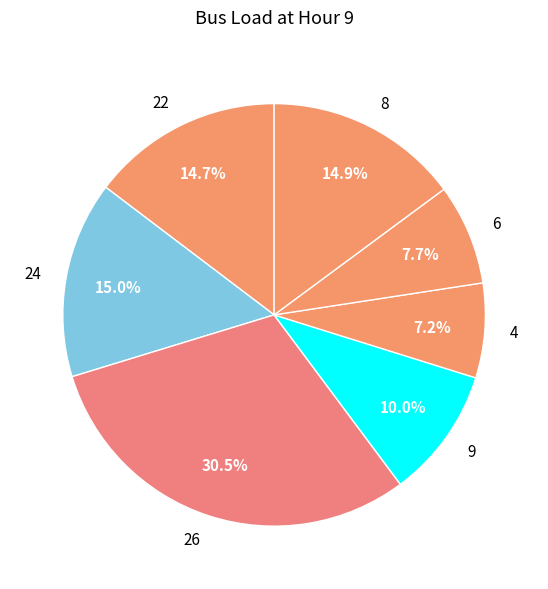

Is there any slice that represents more than half of the pie?

No